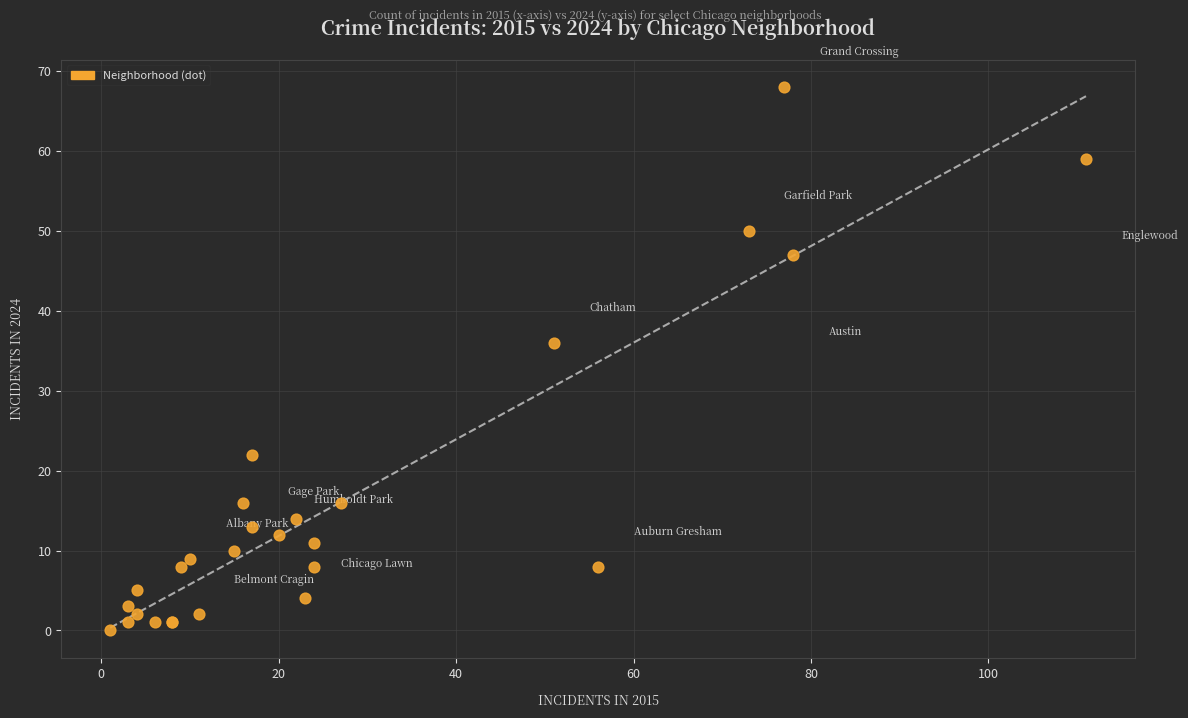

What Y value in the scatter plot is closest to 34?

36